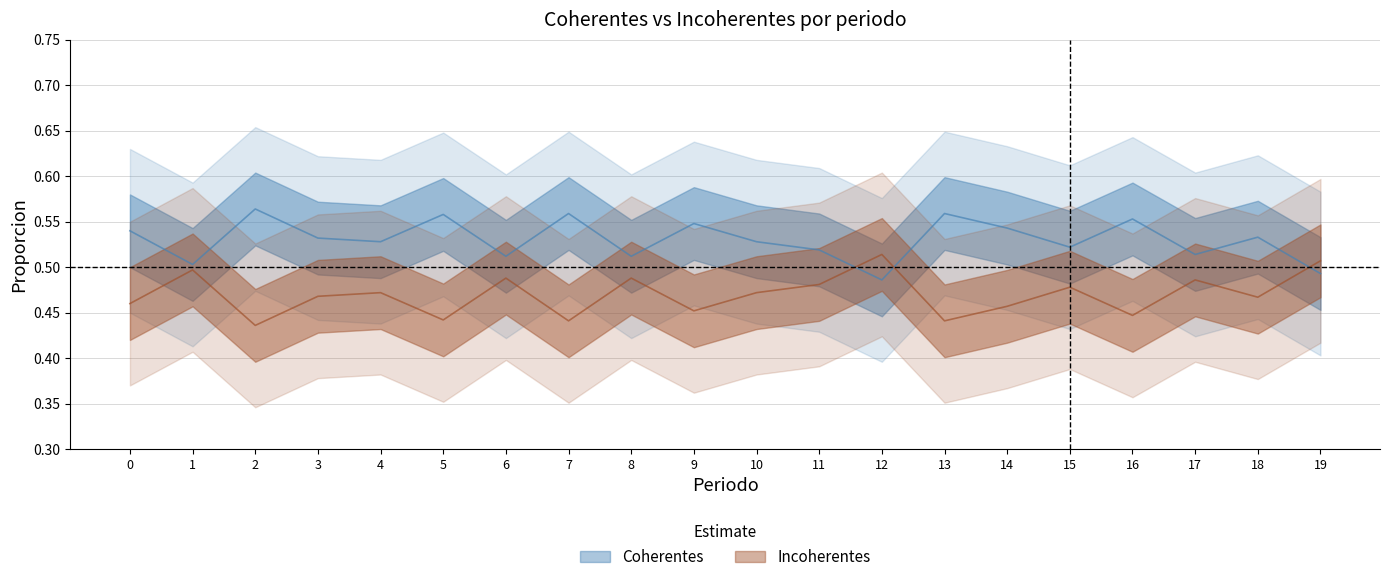

Is the value of Coherentes at 4 greater than the value of Incoherentes at 13?

Yes